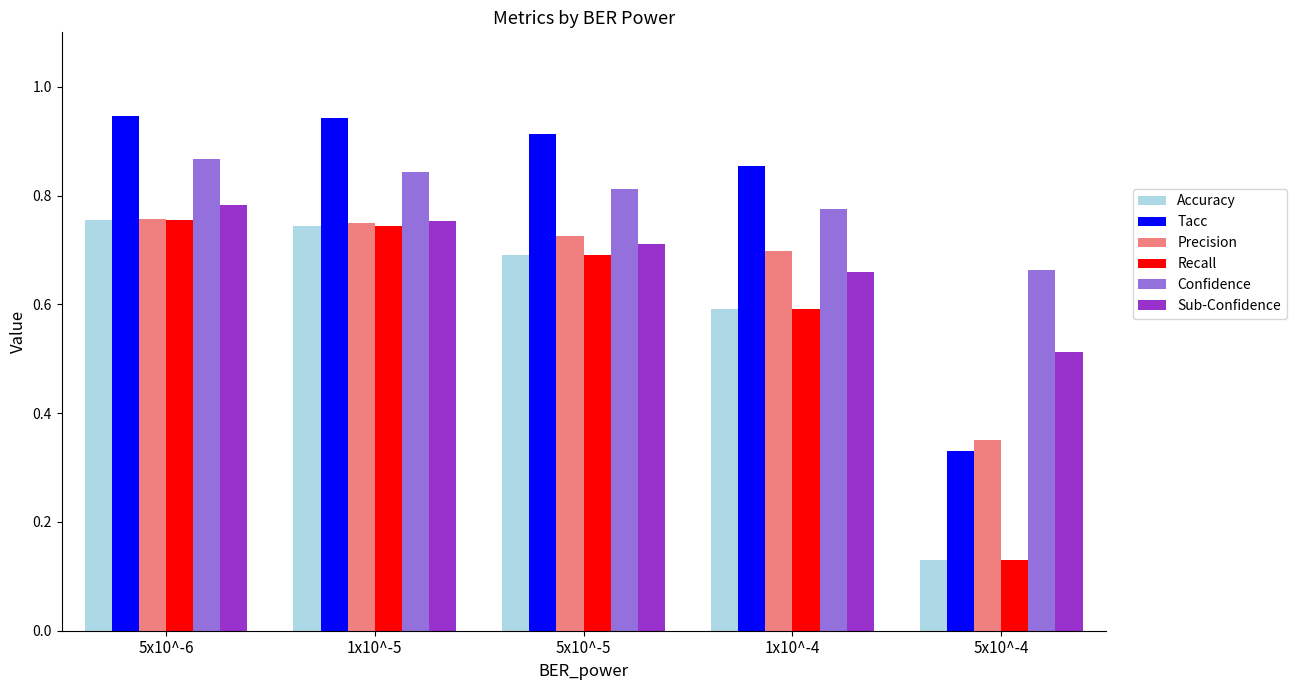

What is the total value across all series at 1x10^-5?

4.8